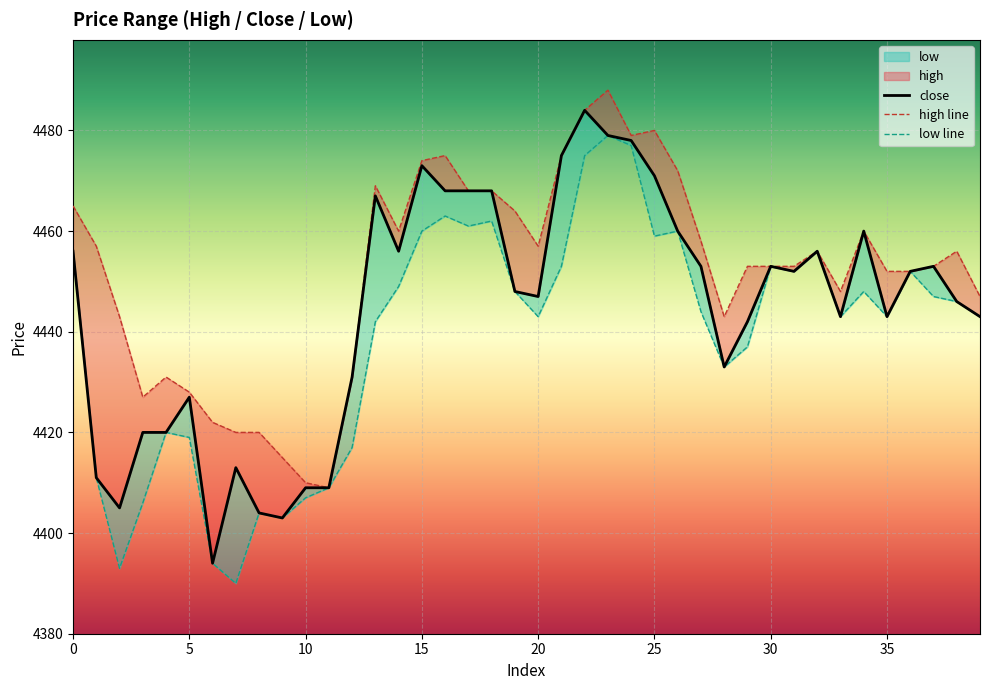

Where is high line nearest to the value 4448?

33